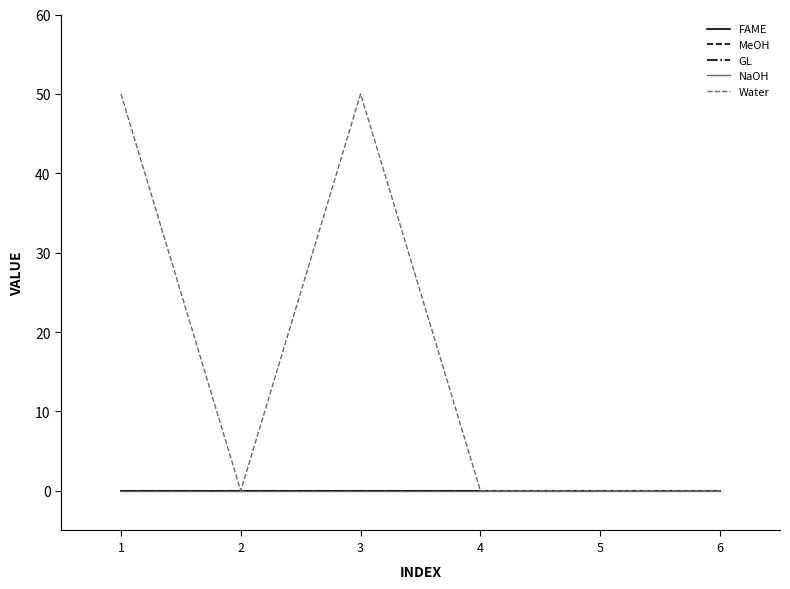

Reading left to right, extract all data points from this chart.

FAME: 1=0	2=0	3=0	4=0	5=0	6=0
MeOH: 1=0	2=0	3=0	4=0	5=0	6=0
GL: 1=0	2=0	3=0	4=0	5=0	6=0
NaOH: 1=0	2=0	3=0	4=0	5=0	6=0
Water: 1=50	2=0	3=50	4=0	5=0	6=0